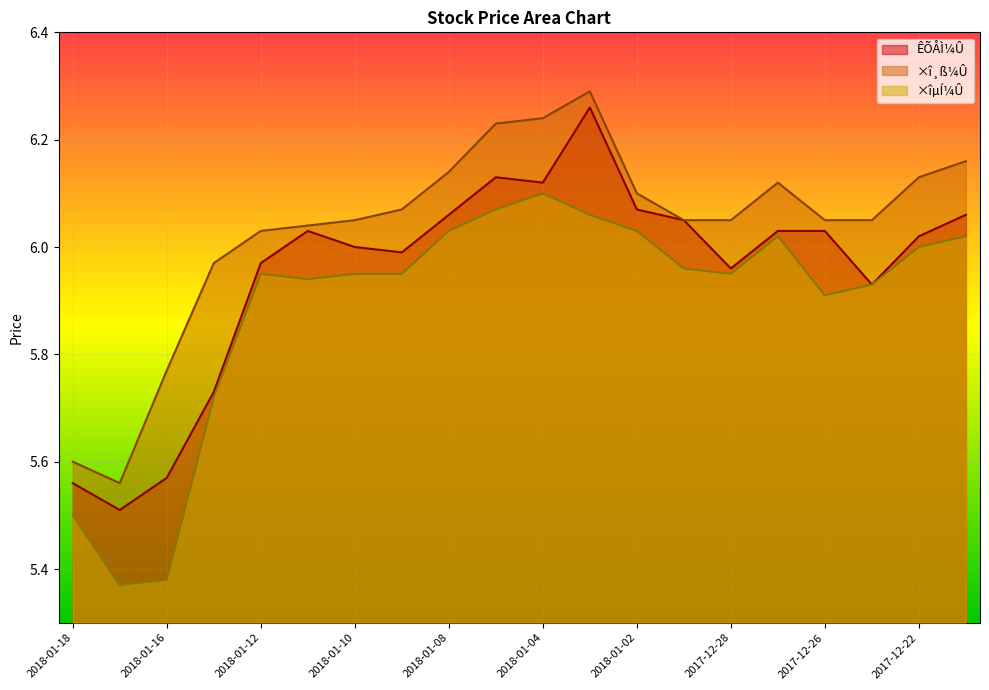

At which label does ÊÕÅÌ¼Û first exceed 6?

2018-01-11